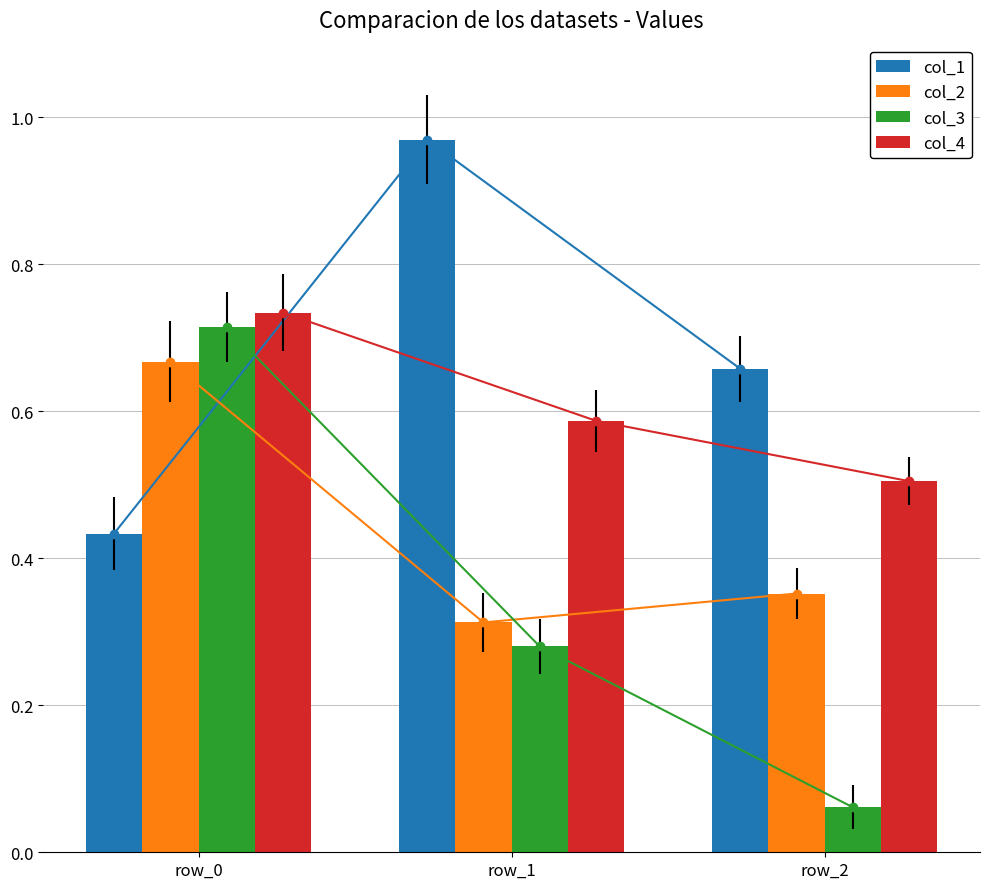

Is it true that col_3 equals 1277939 at row_0?

False